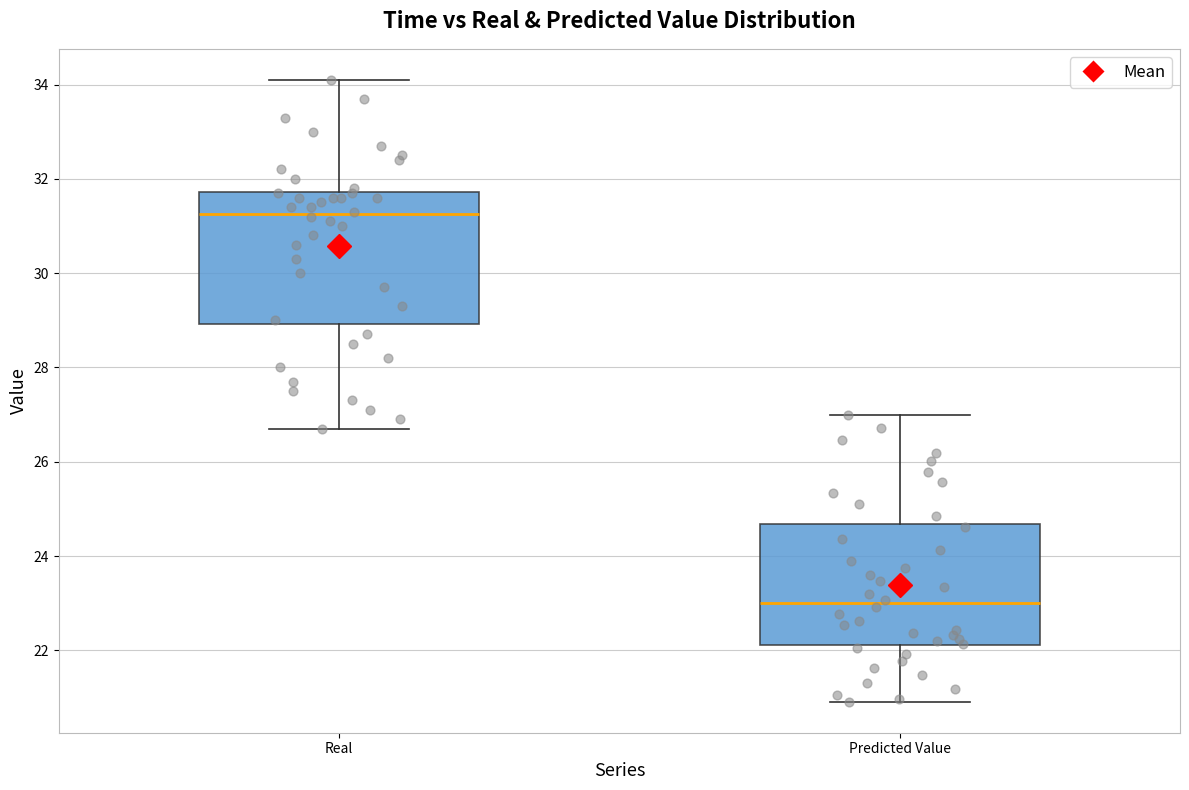

Comparing the boxes themselves (not the whiskers), which one is the tallest?

Real